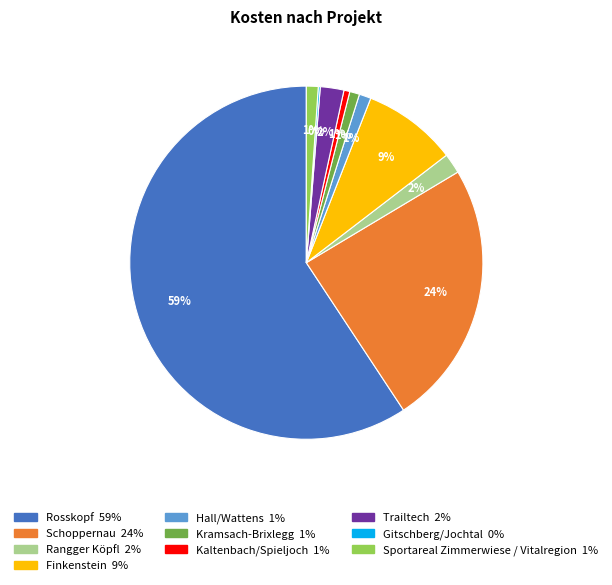

To the nearest percent, what is the average slice percentage?

10%